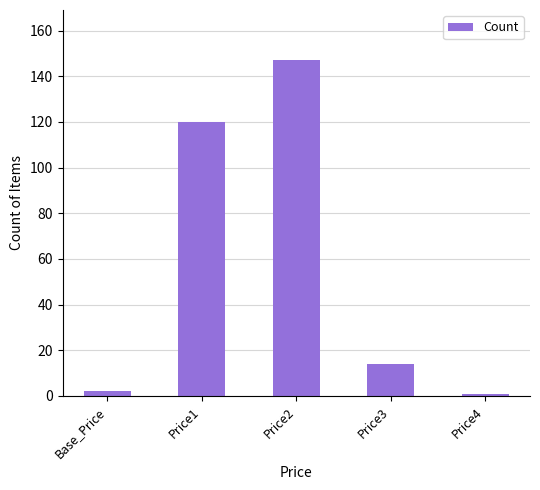

At which label does the data first exceed 14?

Price1